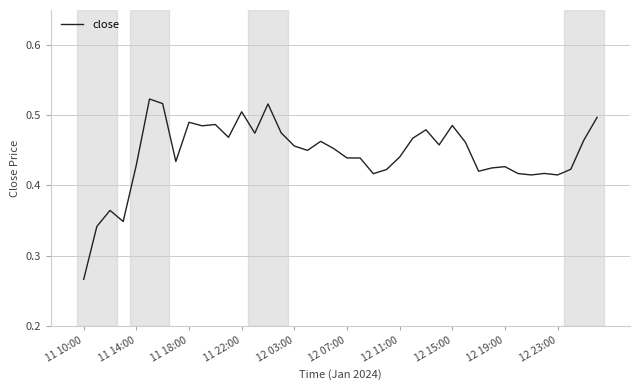

At which label is the value closest to 0?

11 10:00